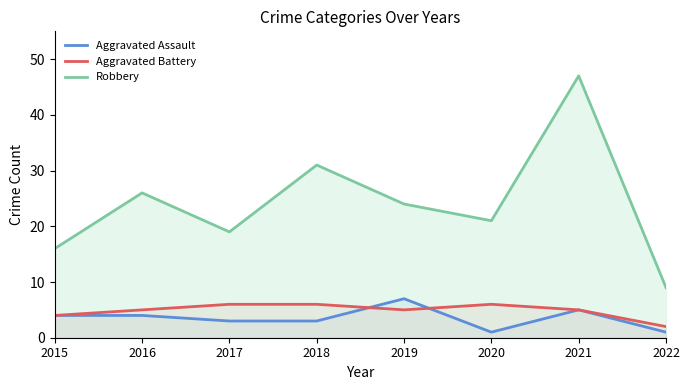

What is the smallest value displayed?

1